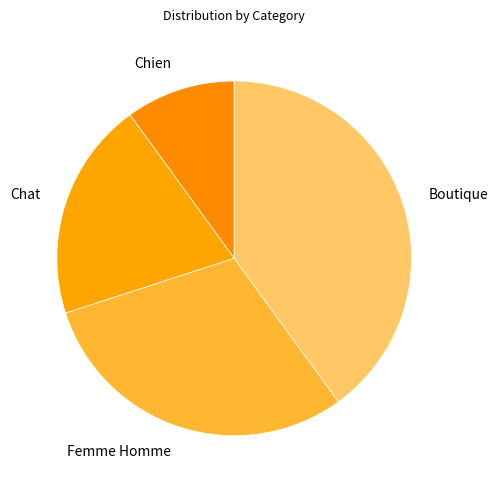

How many segments does this pie chart have?

4